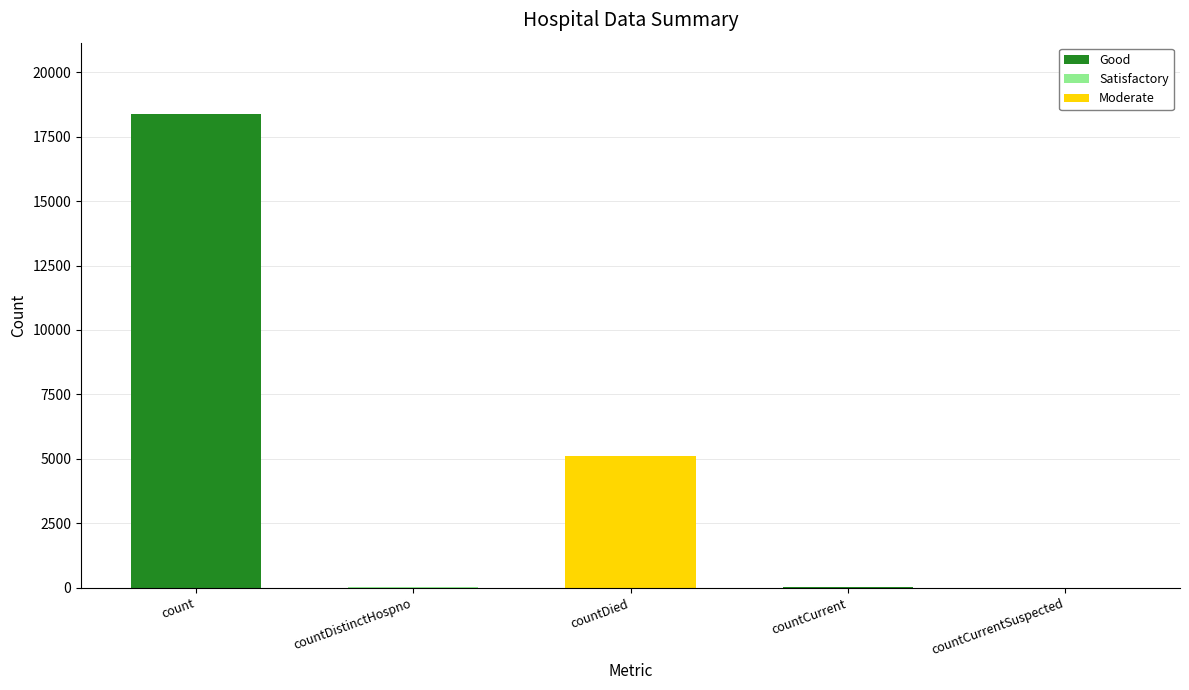

What is the change in value from countCurrent to countCurrentSuspected?

-39